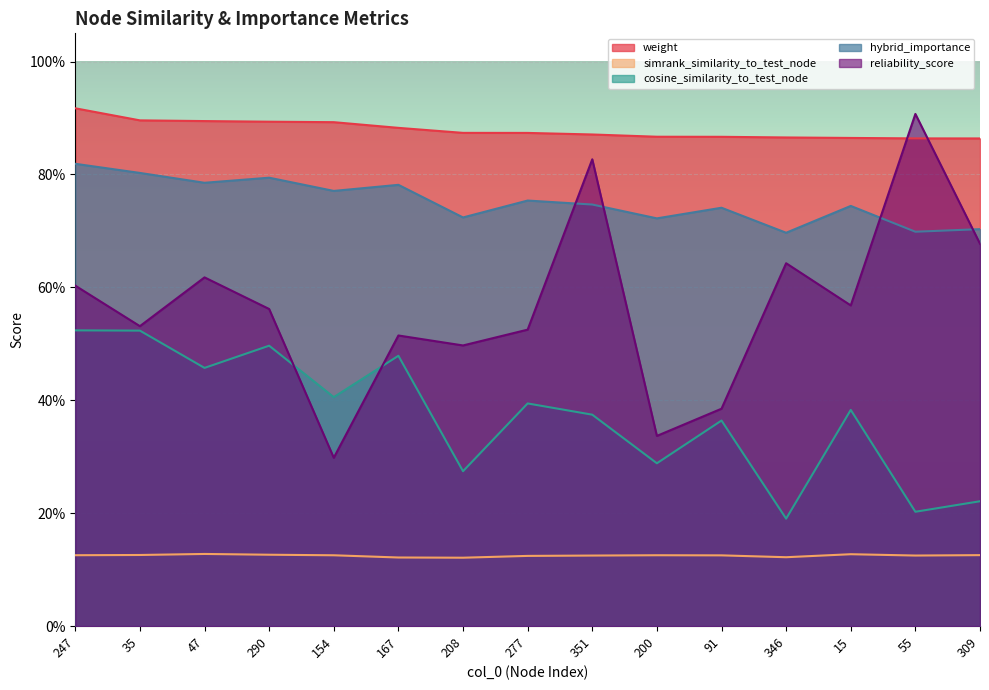

Where is the first local maximum for cosine_similarity_to_test_node?

290